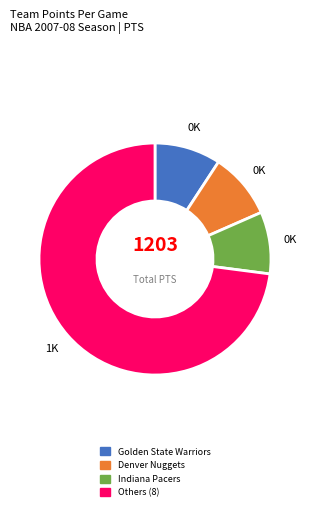

True or false: Denver Nuggets accounts for 9% of the total.

True